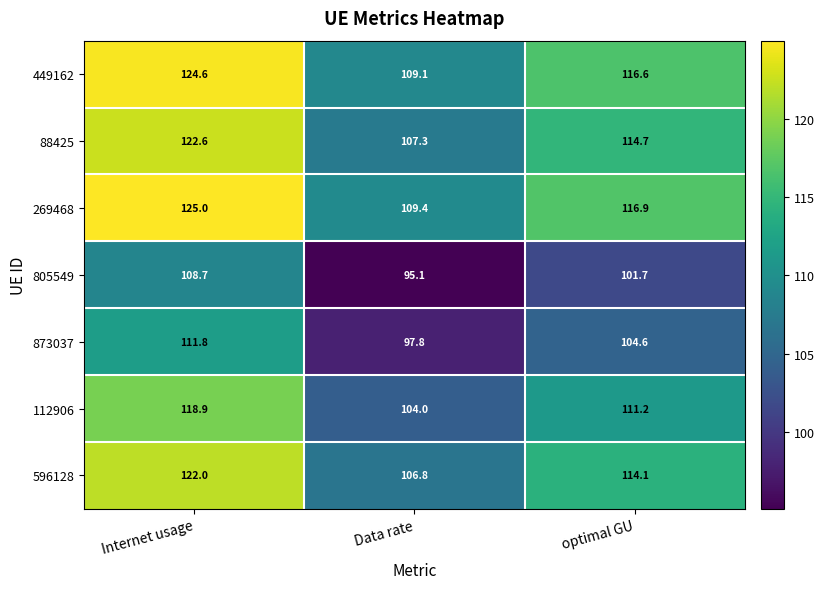

The value of 449162 at Data rate is 109.1. True or false?

True